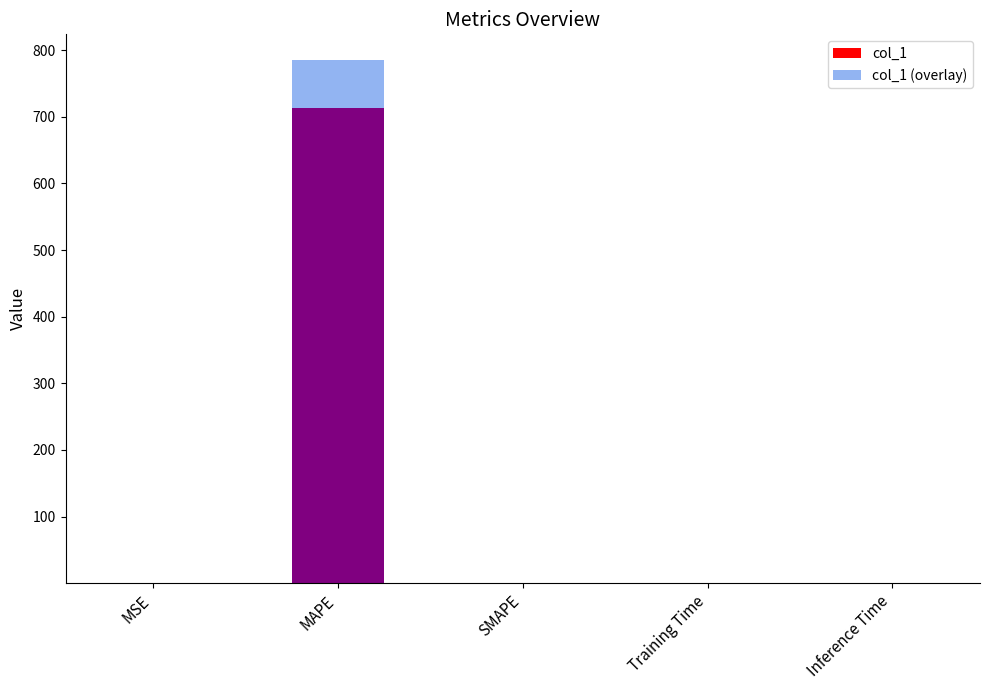

What is the maximum value for col_1?

713.1